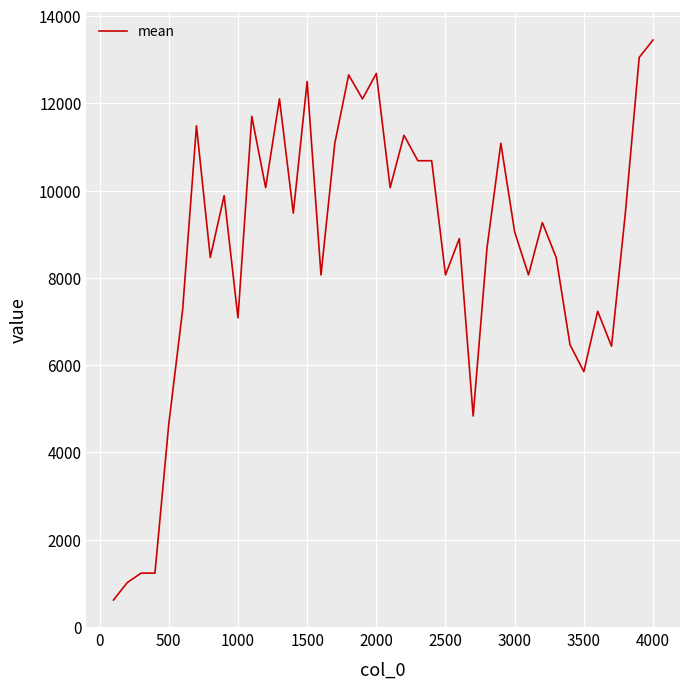

What is the greatest value displayed?

13450.0